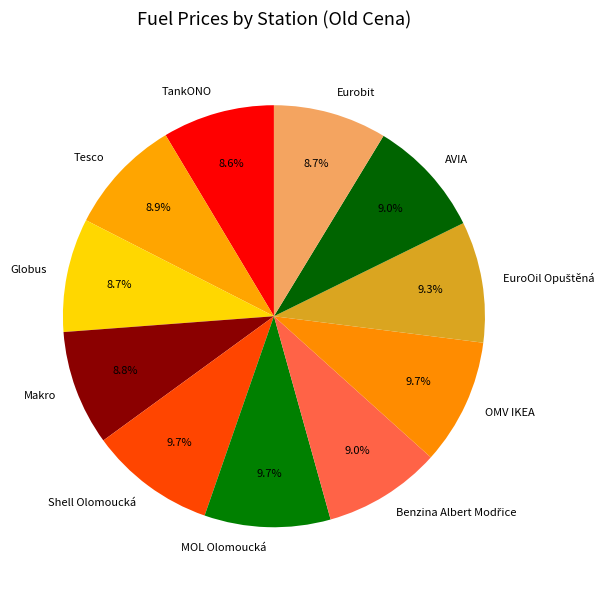

To the nearest percent, what percentage of the pie is Shell Olomoucká?

10%